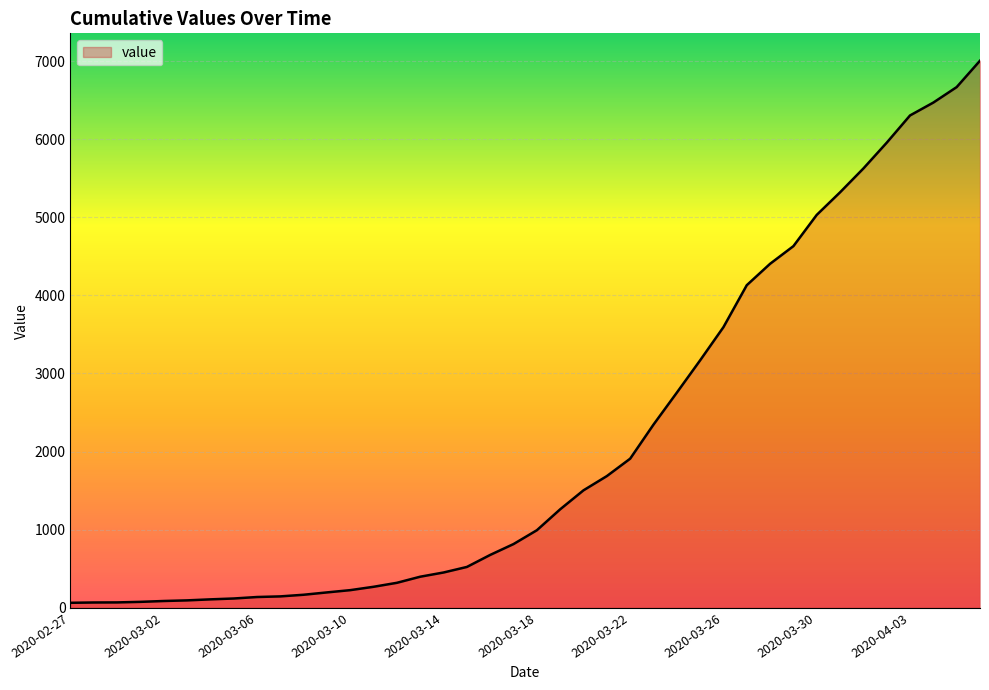

What is the greatest value displayed?

7004